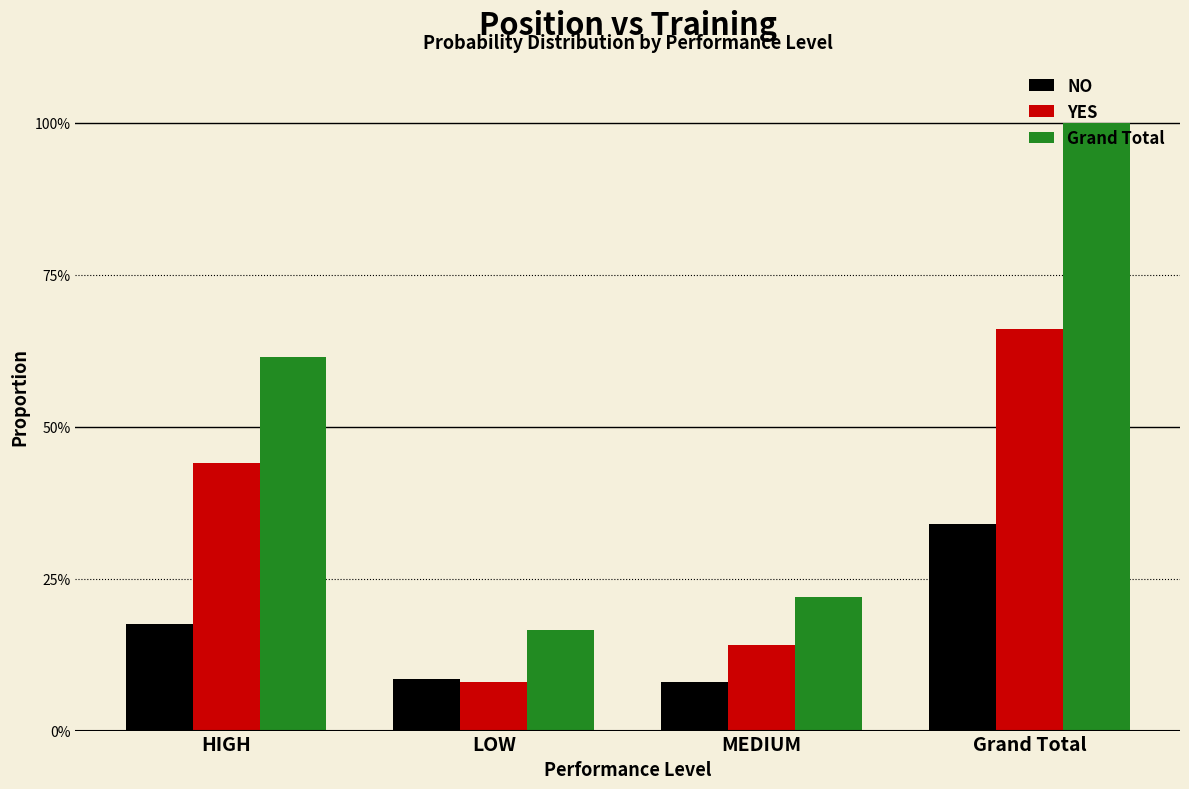

What are all the series names shown in the legend?

NO, YES, Grand Total